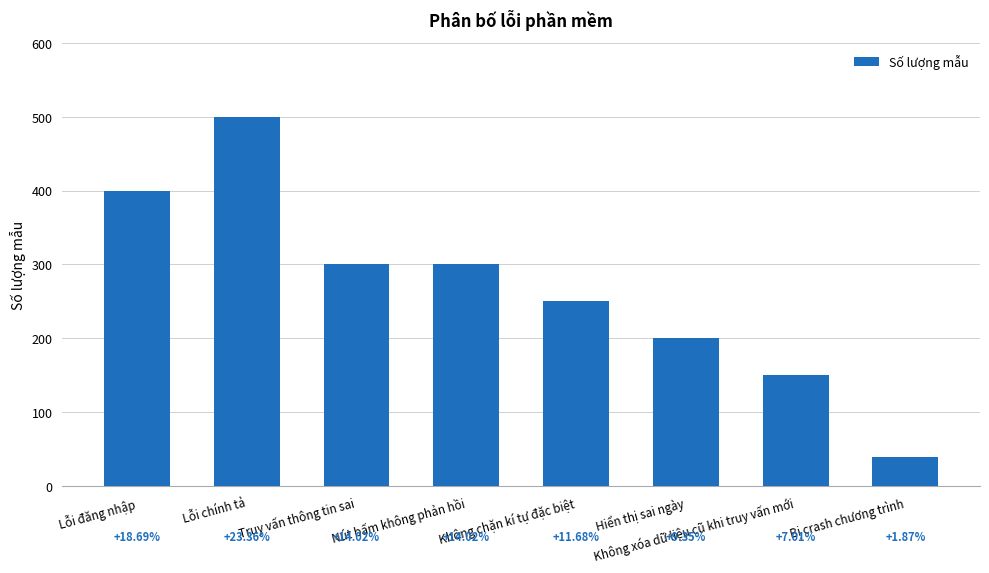

Reading right to left, list all the values displayed in this chart.

Bị crash chương trình=40	Không xóa dữ liệu cũ khi truy vấn mới=150	Hiển thị sai ngày=200	Không chặn kí tự đặc biệt=250	Nút bấm không phản hồi=300	Truy vấn thông tin sai=300	Lỗi chính tả=500	Lỗi đăng nhập=400